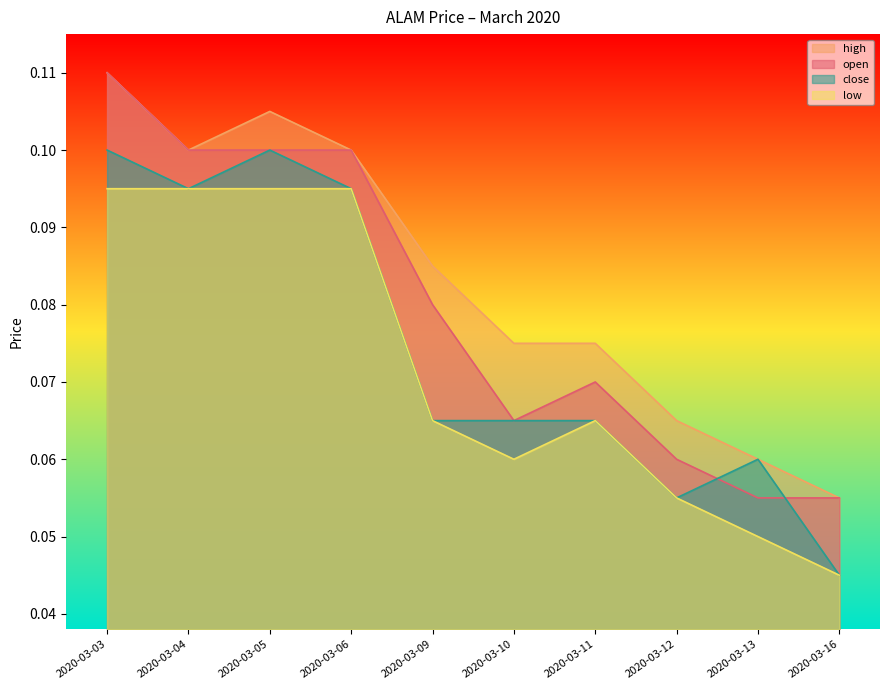

The high series shows 0.0 at 2020-03-16. True or false?

False